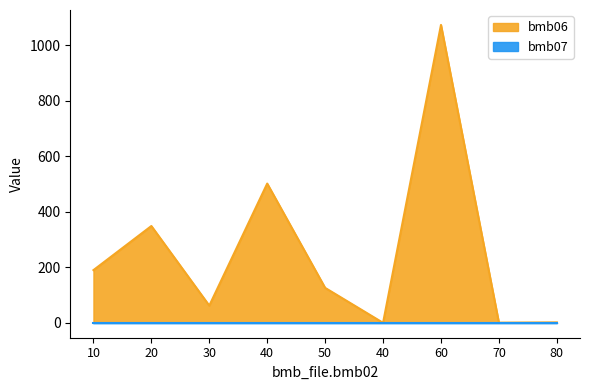

Rank the categories by value from lowest to highest.

40, 70, 80, 30, 50, 10, 20, 40, 60